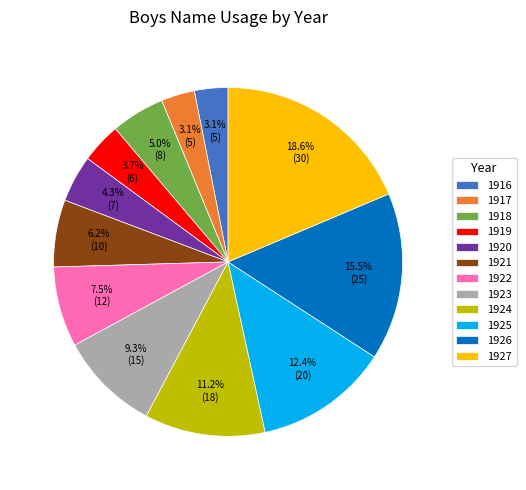

What is the total percentage of 1917 and 1925?

15.5%